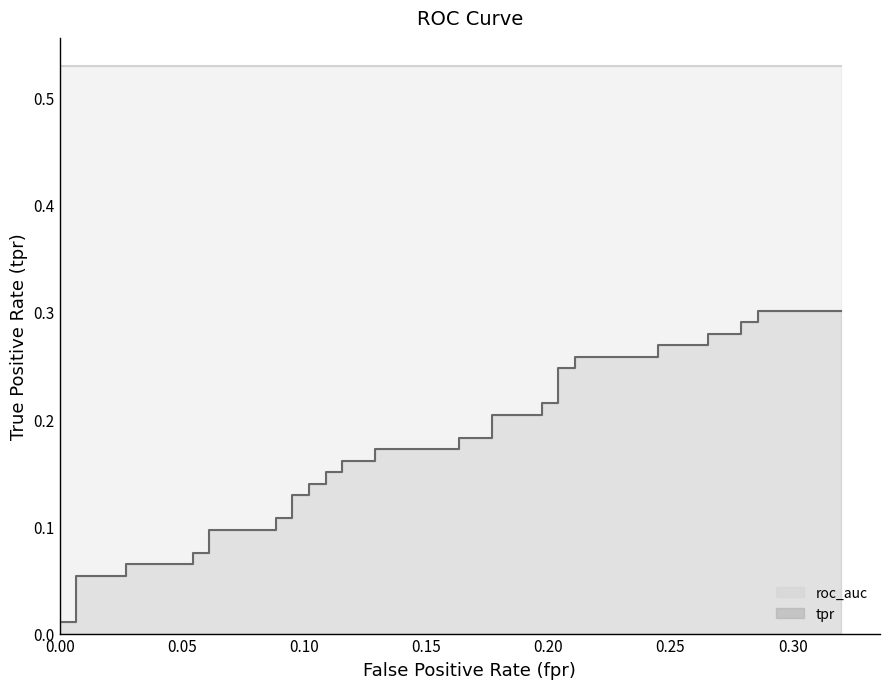

Rank the series by their average value, from lowest to highest.

tpr line, roc_auc line